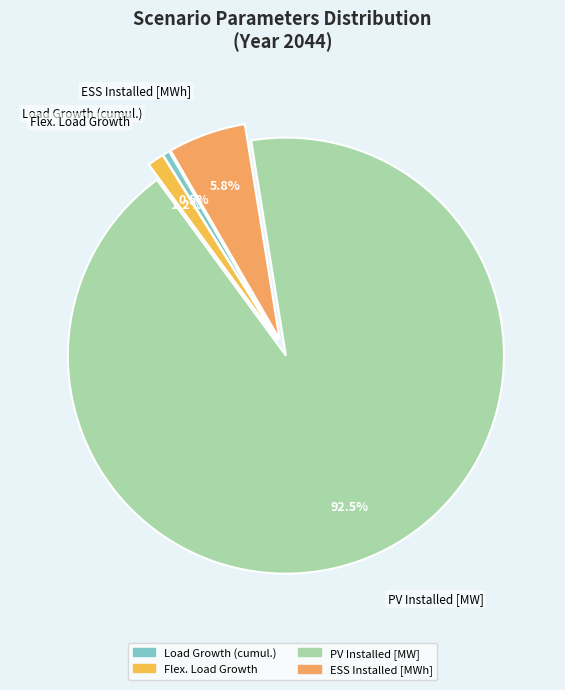

Which slice is the largest?

PV Installed [MW]